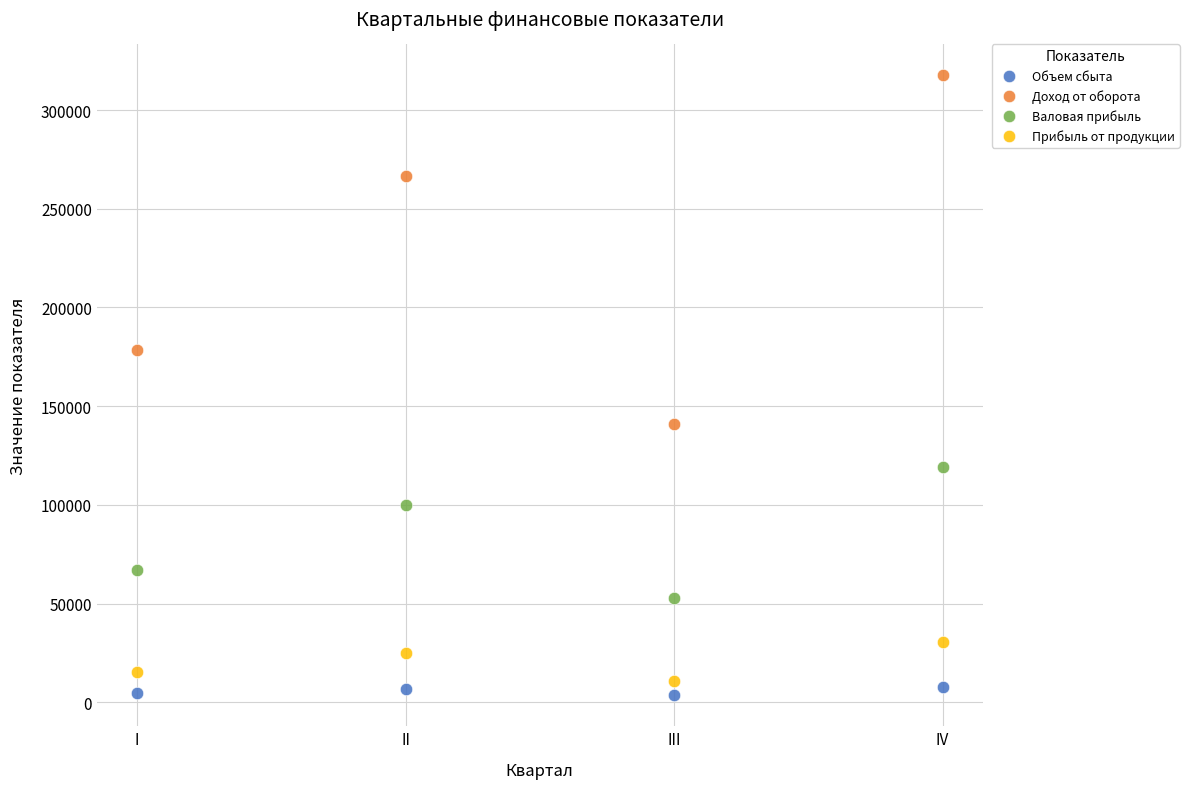

What is the X range (max minus min) for the scatter plot?

3.0